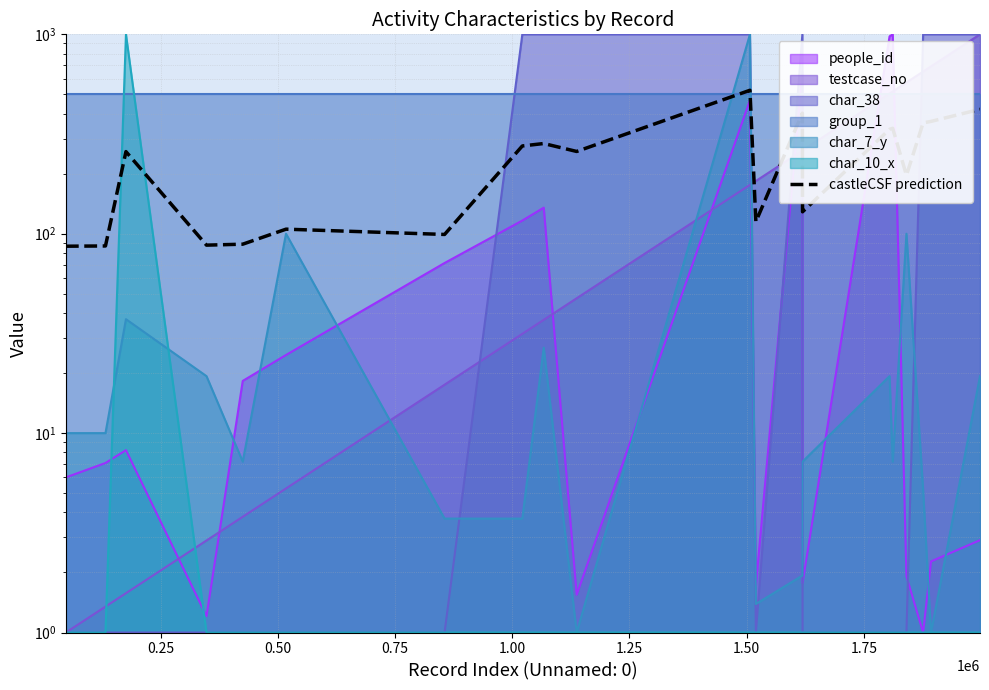

Reading left to right, what are all the values shown in this chart?

86.6	86.8	258.1	87.7	88.6	105.4	99.2	275.5	283.4	258.6	524.1	114.9	402.4	128.8	334.0	337.8	196.3	359.7	365.9	420.6